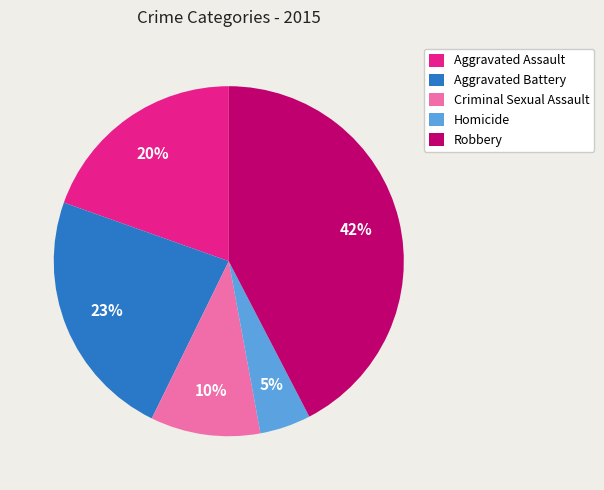

Rank the categories by value from highest to lowest.

Robbery, Aggravated Battery, Aggravated Assault, Criminal Sexual Assault, Homicide